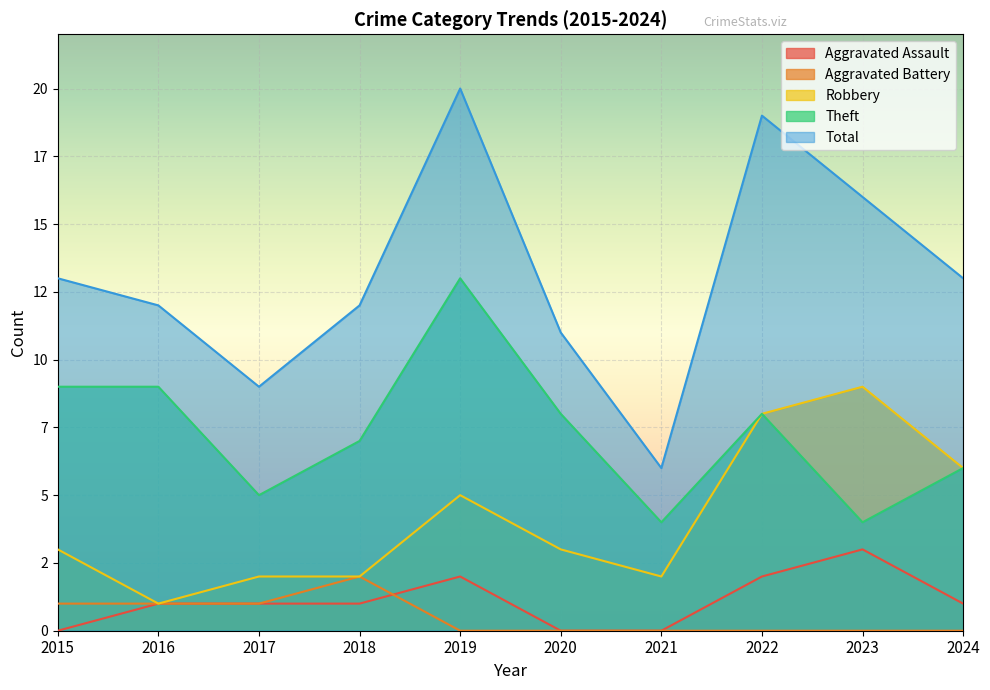

At which category is the sum across all series the highest?

2019